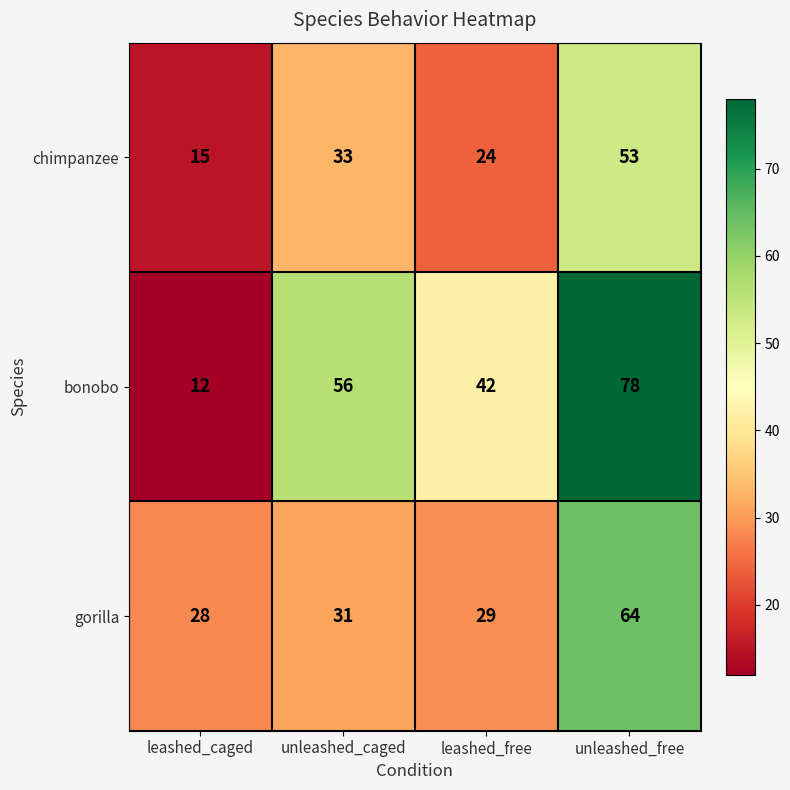

What is the minimum value shown in the chart?

12